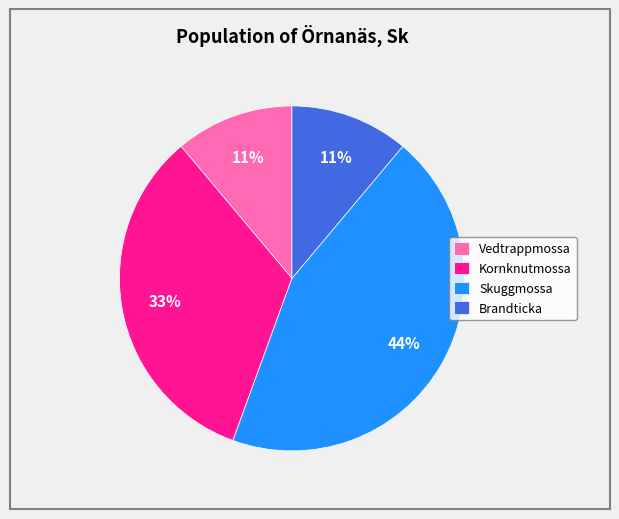

To the nearest percent, what is the difference between the Skuggmossa and Kornknutmossa slice percentages?

11%